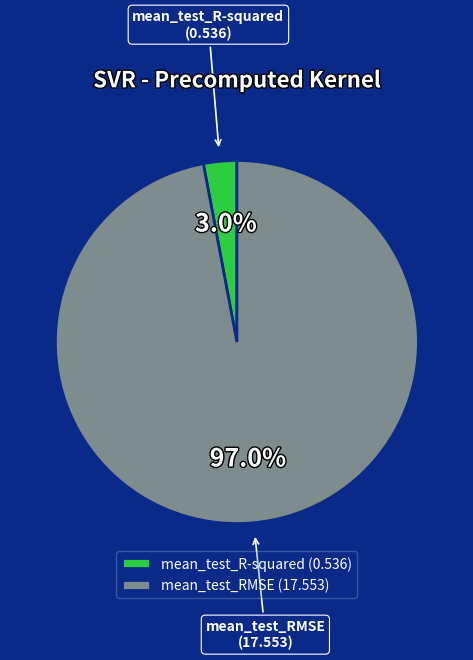

Combined, what portion of the pie is mean_test_R-squared and mean_test_RMSE?

100.0%